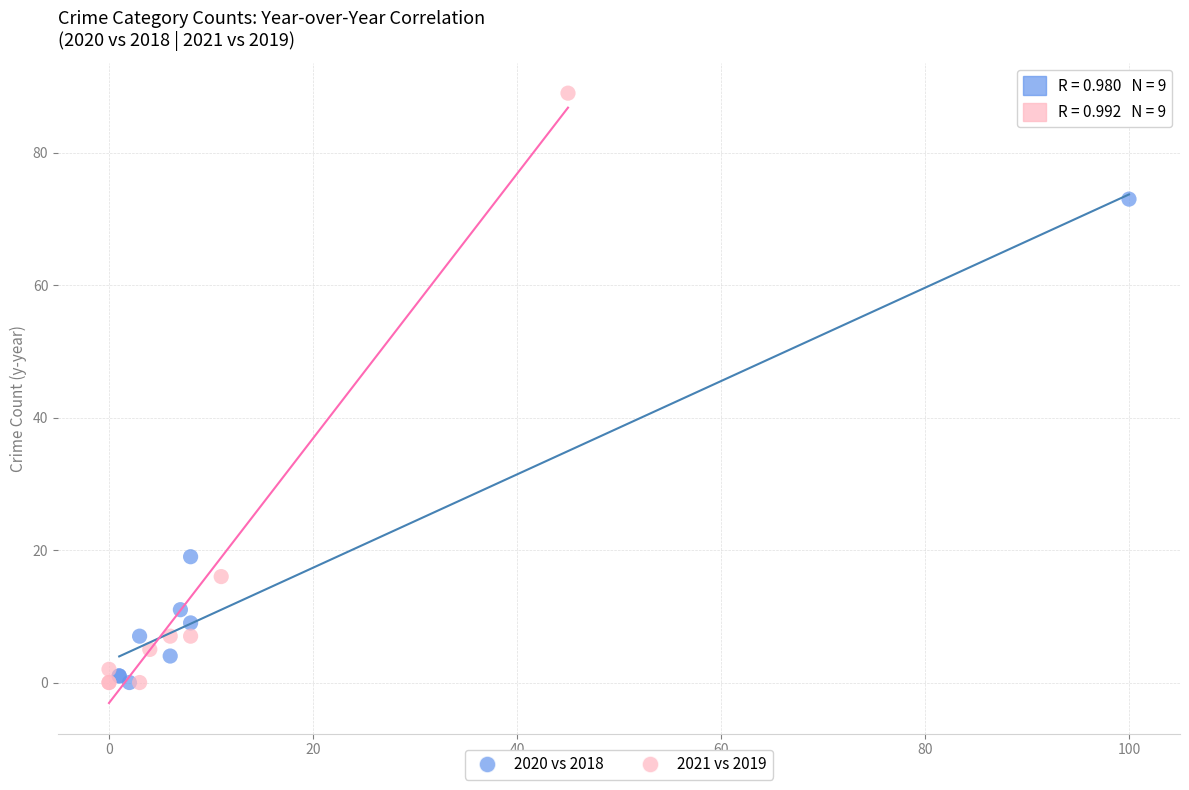

Which series has the largest Y range (max minus min)?

2021 vs 2019